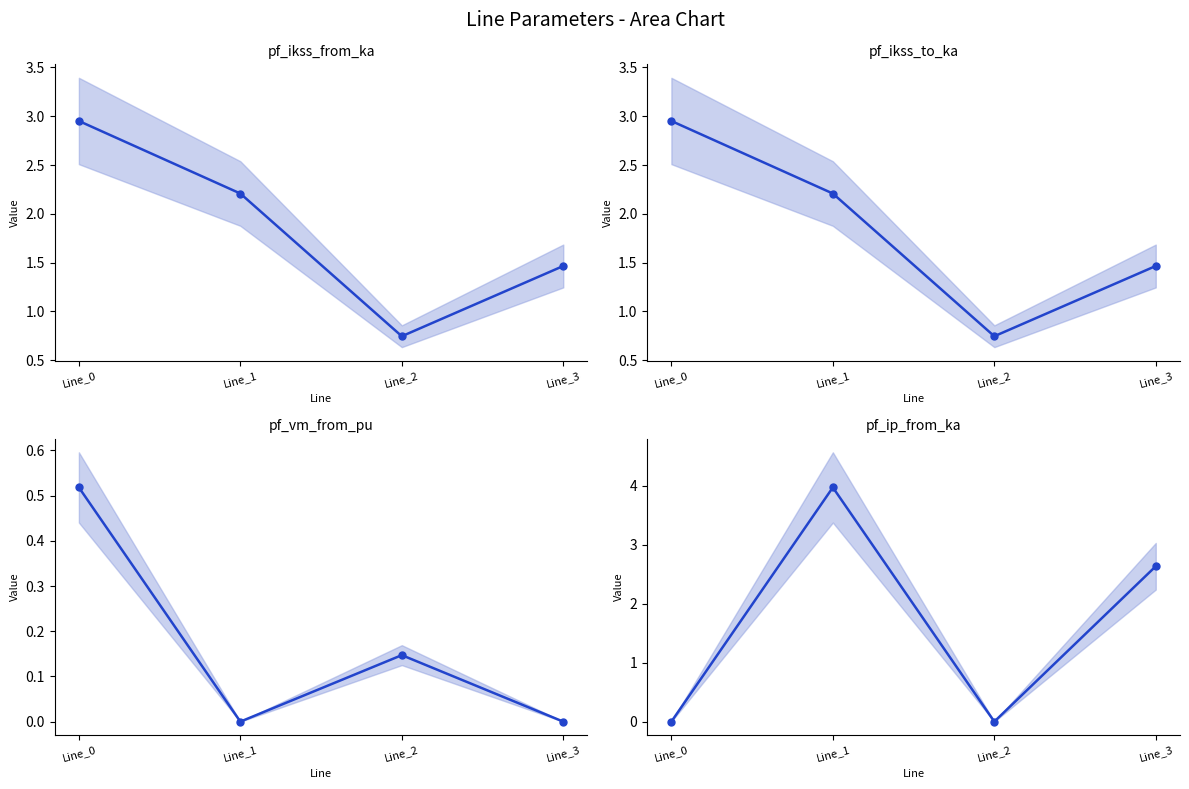

What are all the series names shown in the legend?

pf_ikss_from_ka, pf_ikss_to_ka, pf_vm_from_pu, pf_ip_from_ka